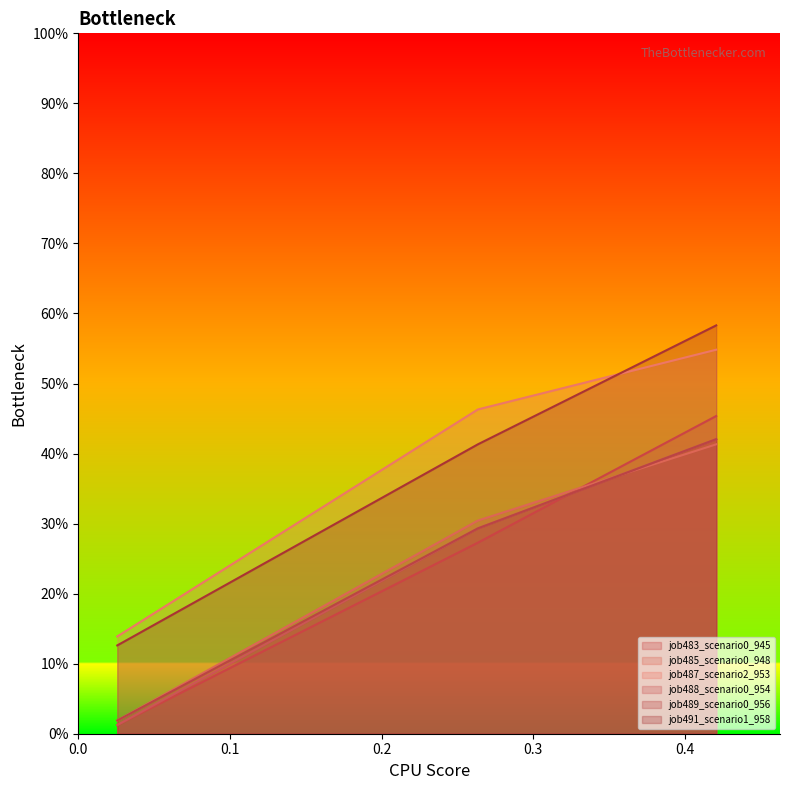

Reading right to left, list all the values displayed in this chart.

job483_scenario0_945: B11=0.5	B14=0.3	in27=0.0
job485_scenario0_948: B11=0.4	B14=0.3	in27=0.0
job487_scenario2_953: B11=0.5	B14=0.5	in27=0.1
job488_scenario0_954: B11=0.4	B14=0.3	in27=0.0
job489_scenario0_956: B11=0.4	B14=0.3	in27=0.0
job491_scenario1_958: B11=0.6	B14=0.4	in27=0.1